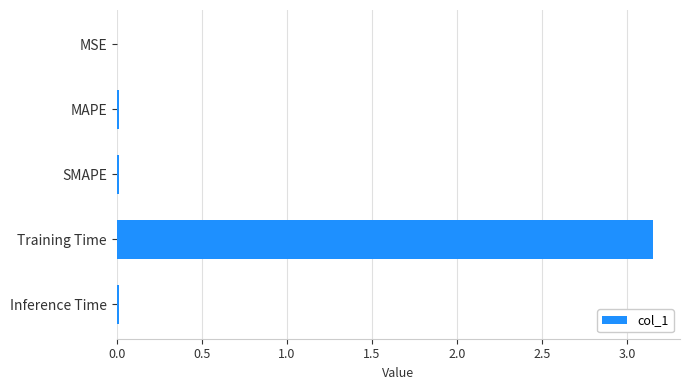

The chart shows a value of 0.0 at SMAPE. True or false?

True